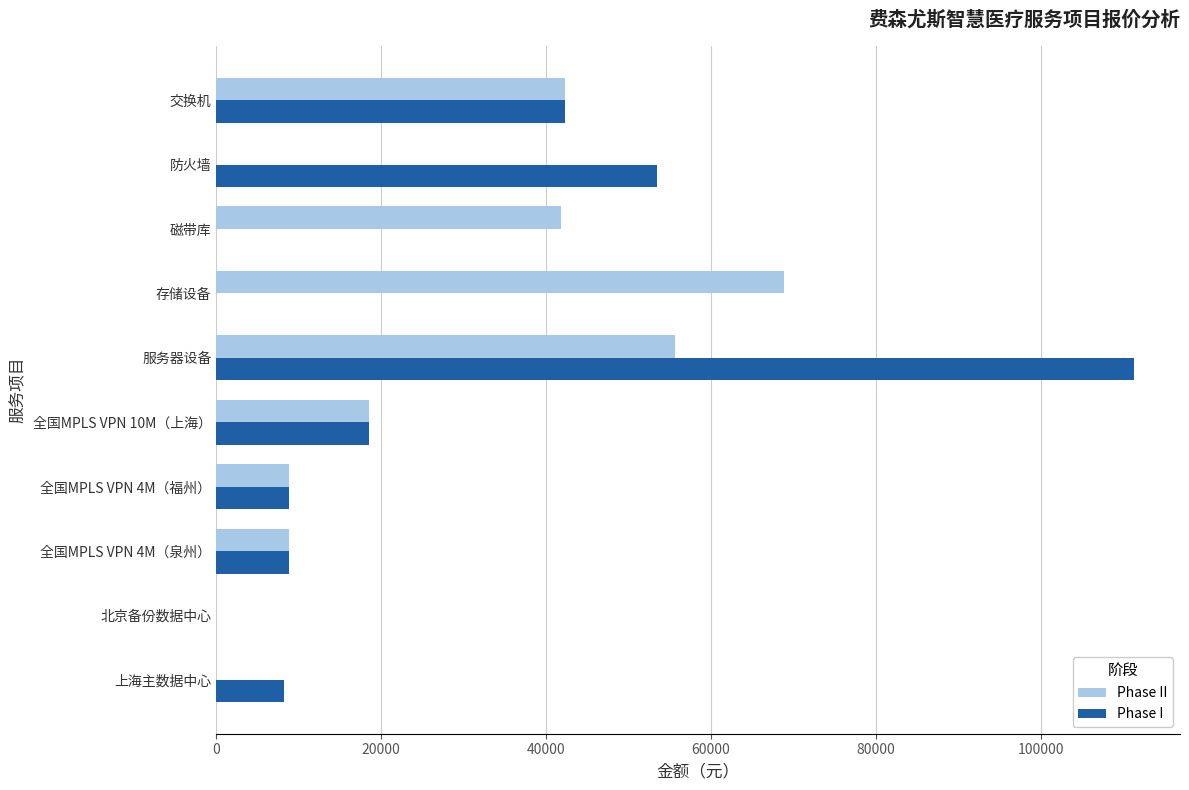

Is it true that Phase I equals 53400 at 防火墙?

True